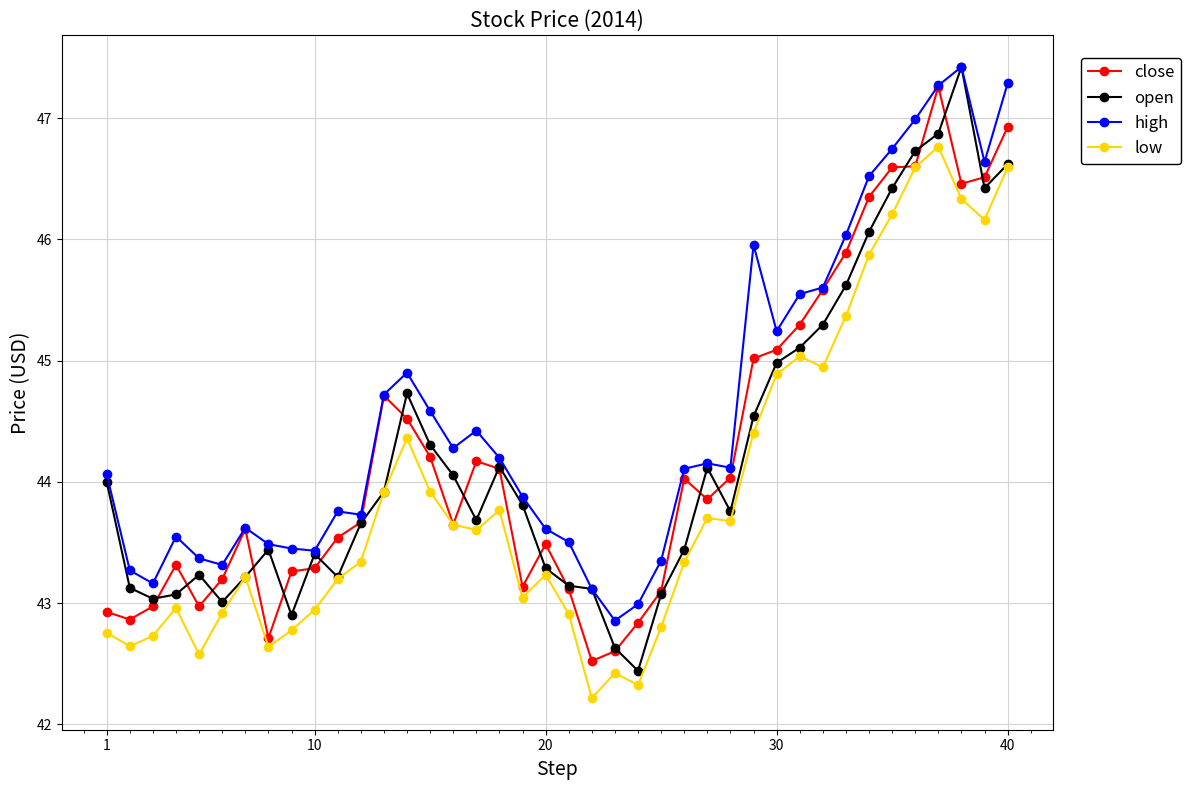

What is the minimum value for close?

42.5